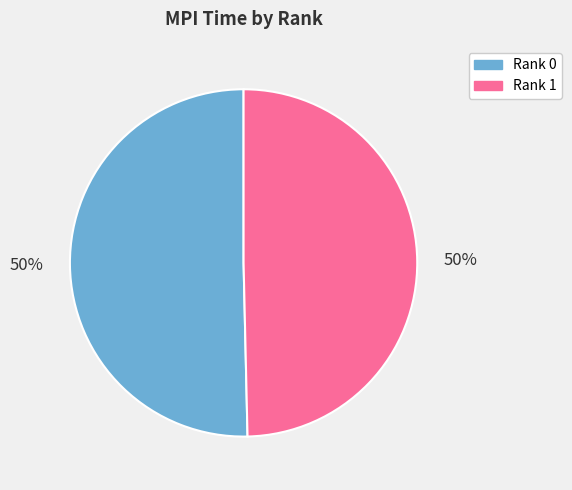

How many segments does this pie chart have?

2